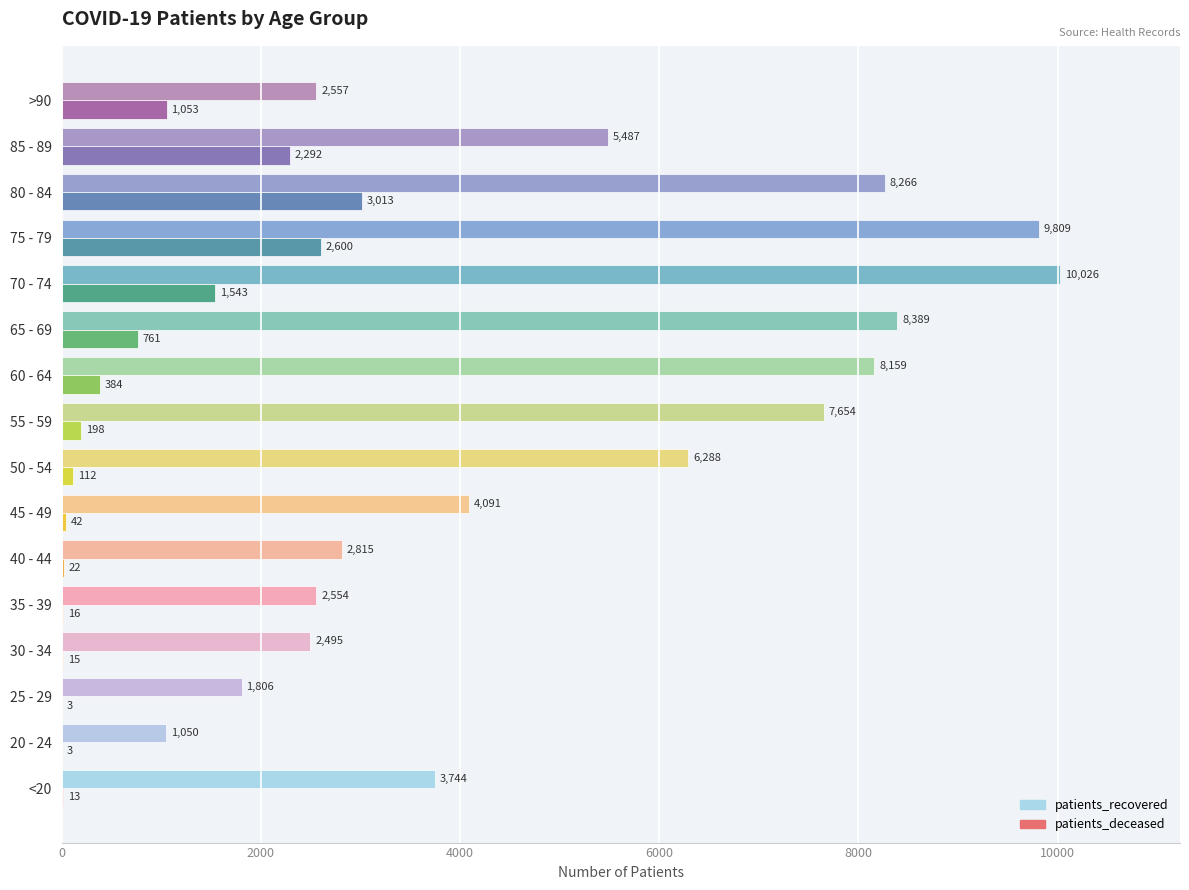

What is the maximum value shown in the chart?

10026